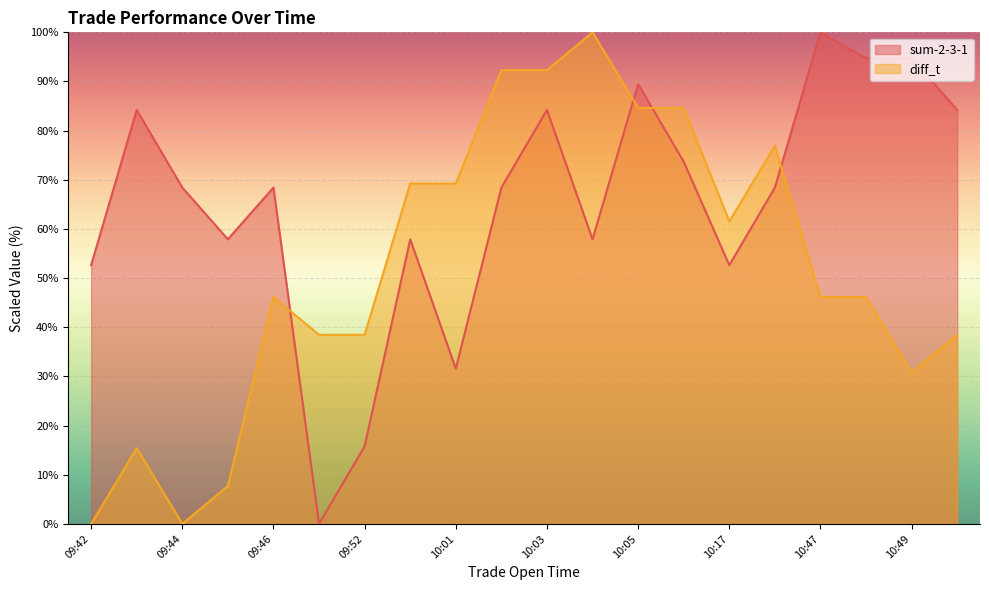

At which category is the sum across all series the highest?

10:03